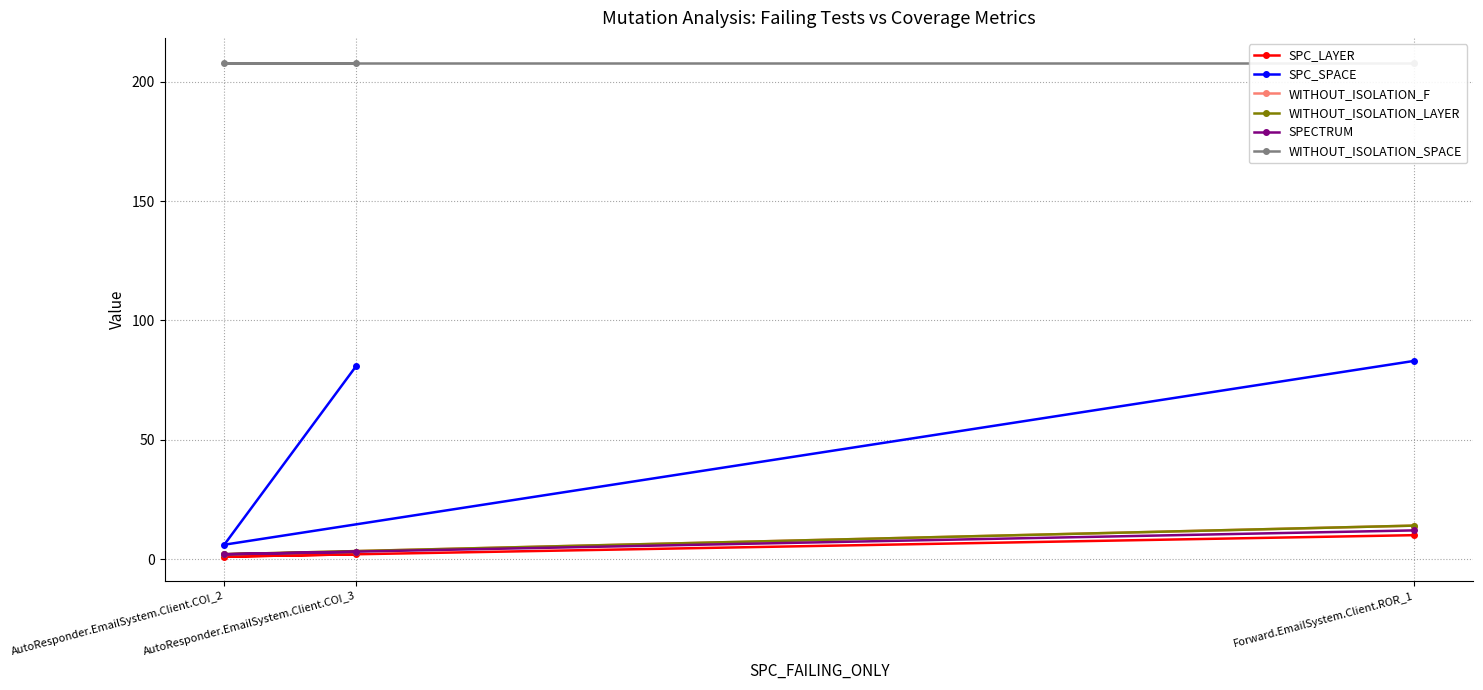

True or false: WITHOUT_ISOLATION_SPACE has a value of 367 at AutoResponder.EmailSystem.Client.COI_2.

False